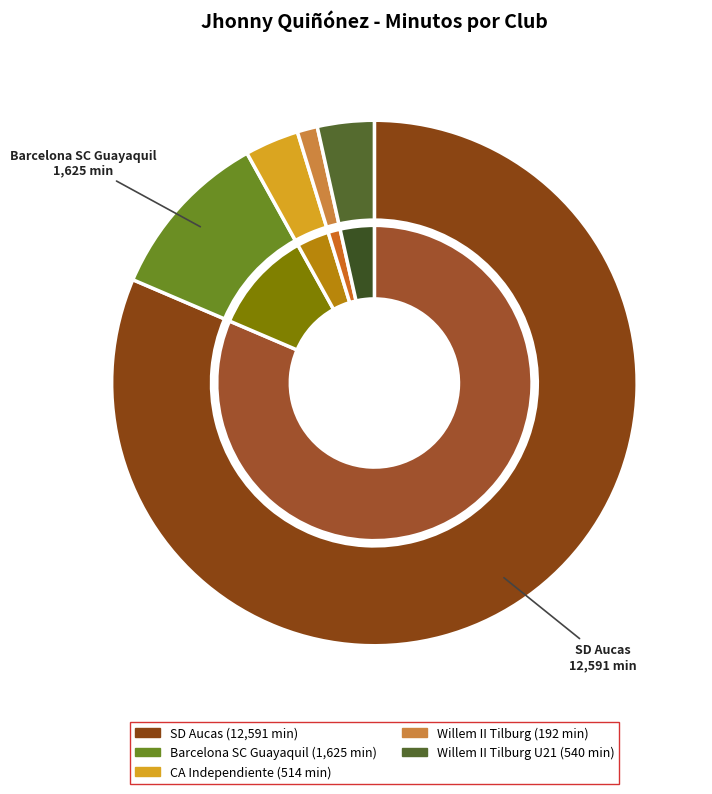

The Willem II Tilburg slice represents 1% of the pie. True or false?

True